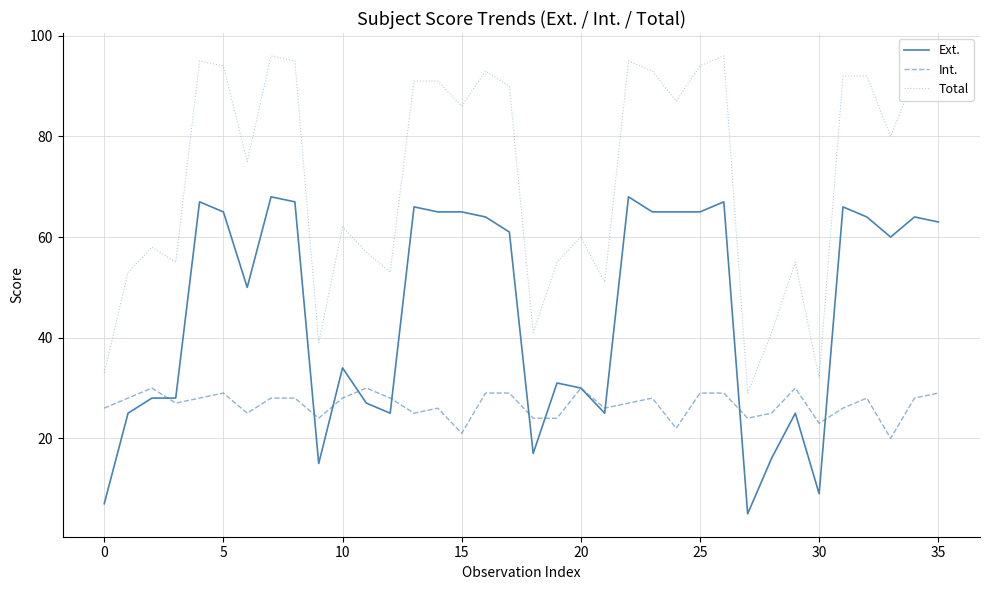

What is the maximum value shown in the chart?

96